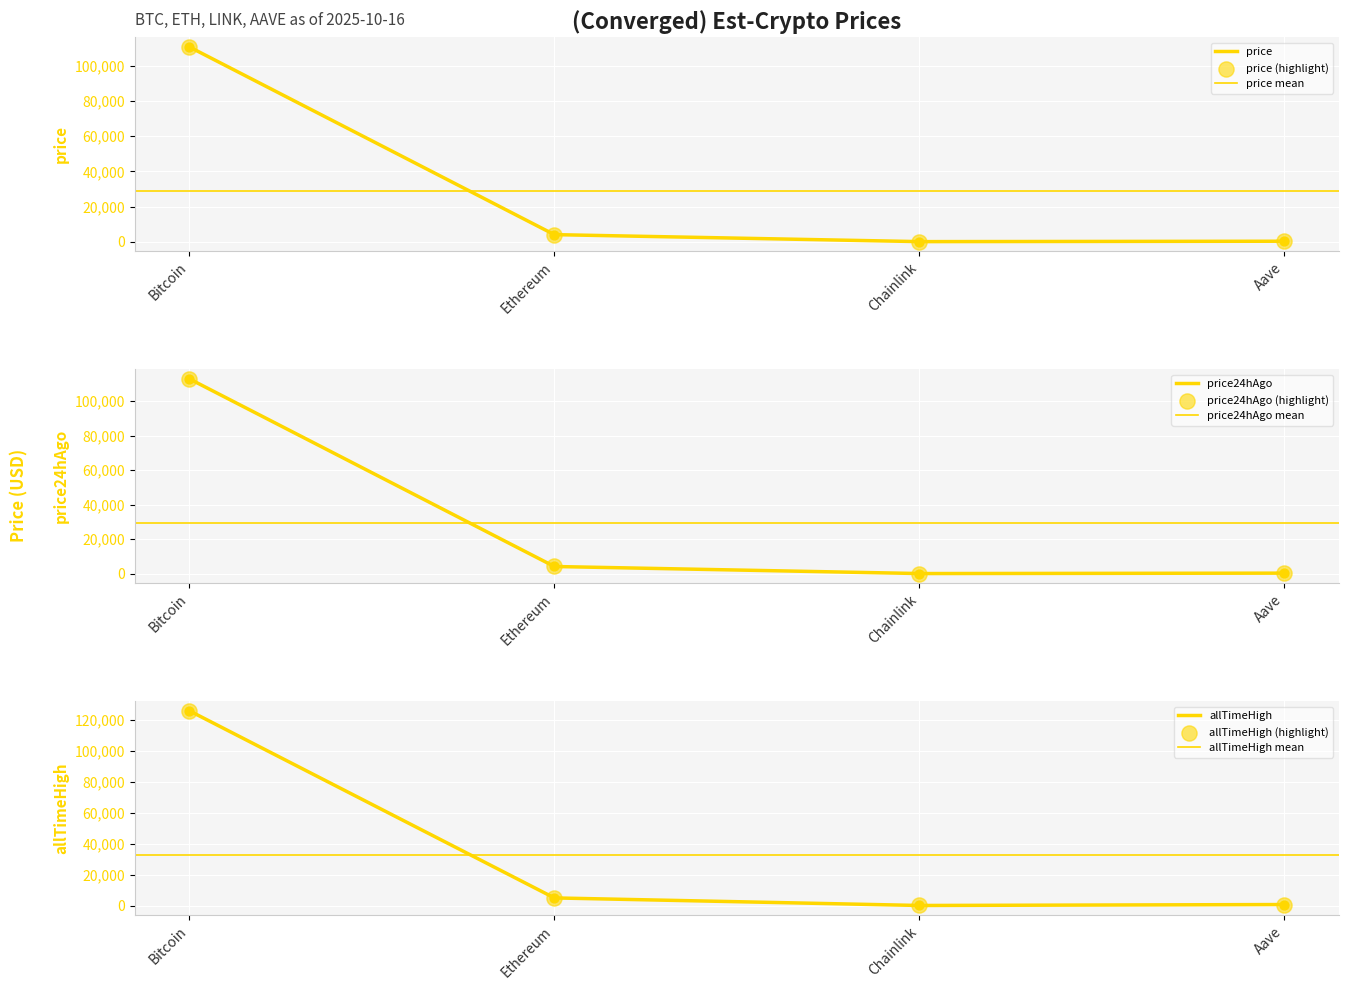

What is the total value across all series at Chainlink?

89.8